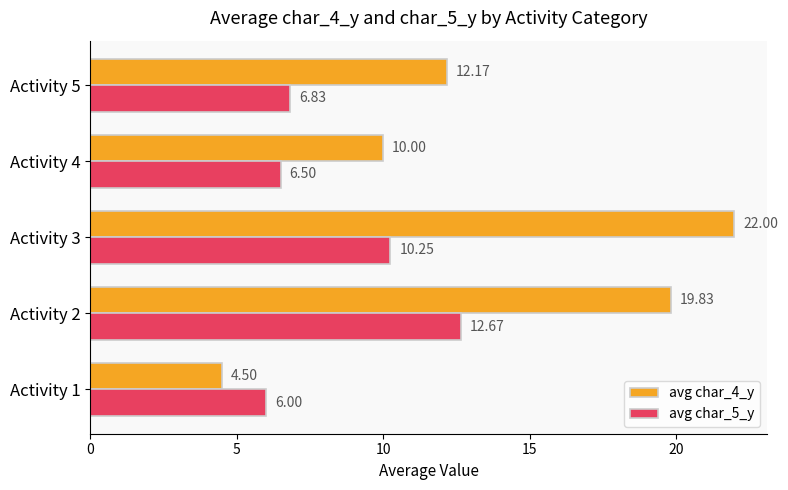

List the series in order of their overall mean, lowest first.

avg char_5_y, avg char_4_y